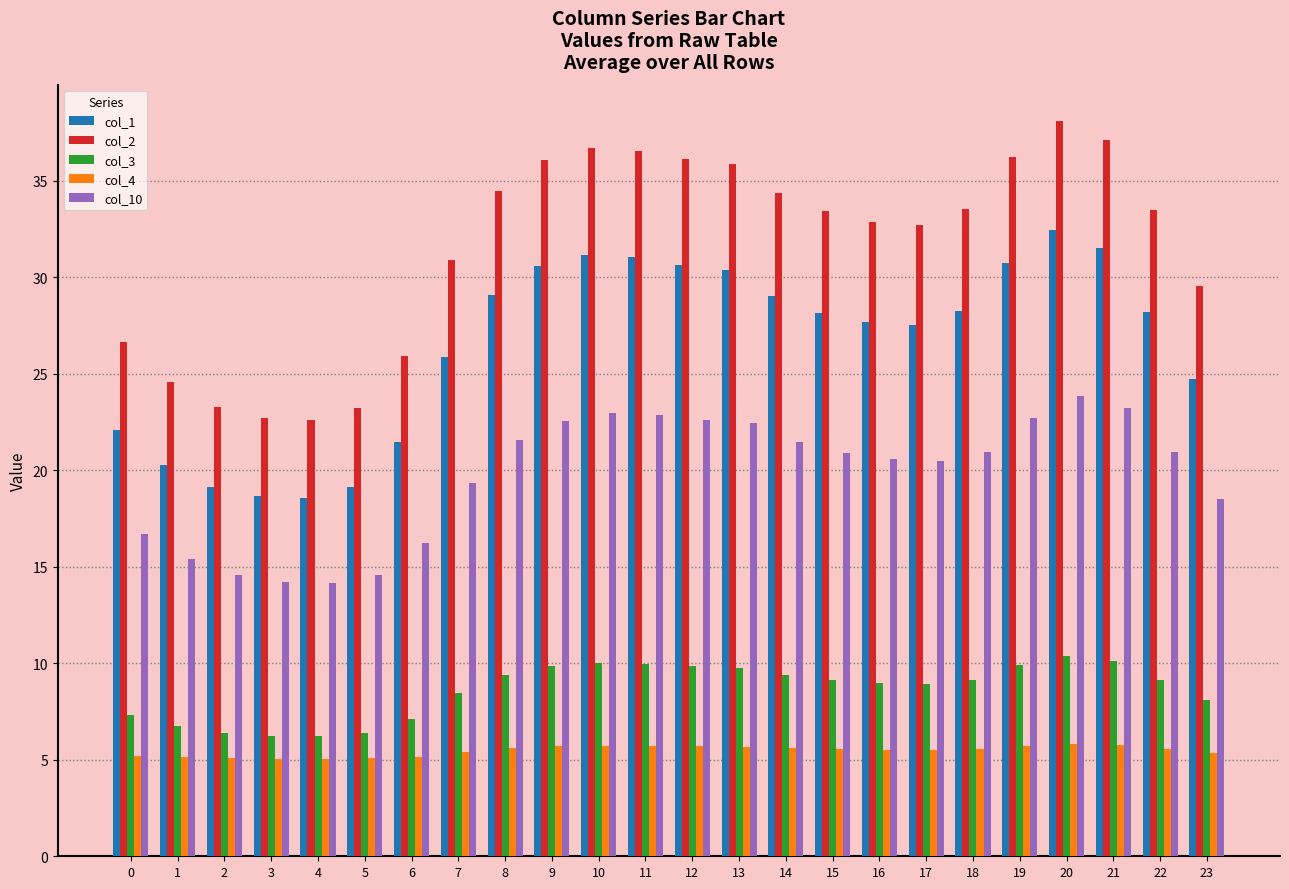

List the series in order of their peak value, lowest first.

col_4, col_3, col_10, col_1, col_2